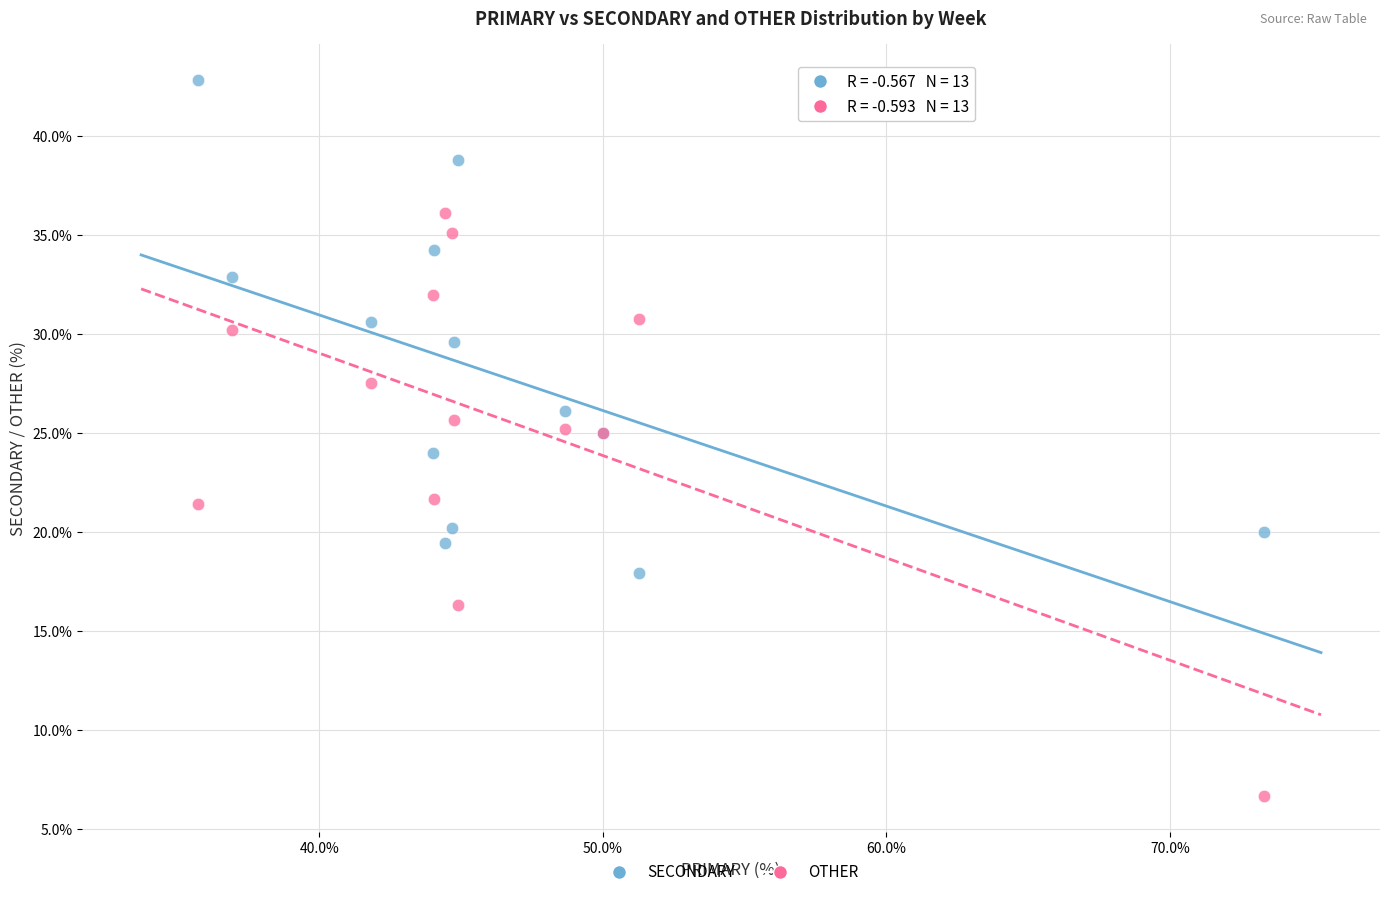

Which series reaches the minimum Y coordinate?

OTHER